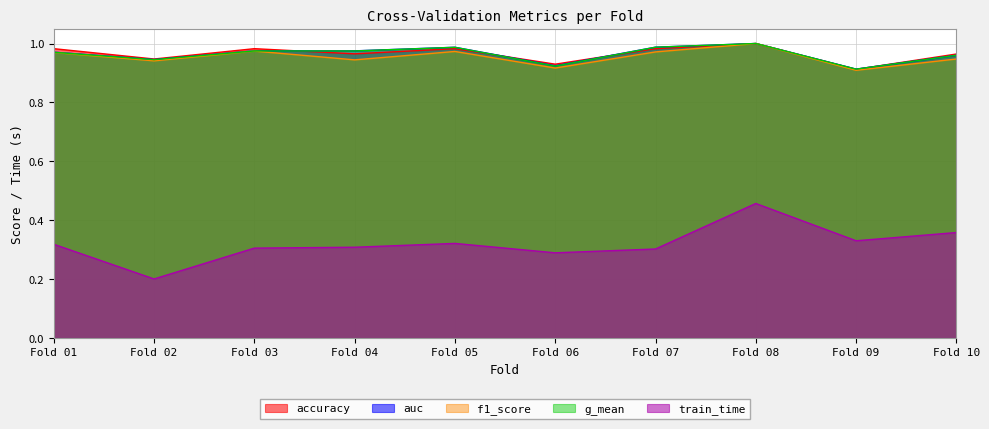

Reading right to left, transcribe all the data shown in this chart.

accuracy: 1.0	0.9	1.0	1.0	0.9	1.0	1.0	1.0	0.9	1.0
auc: 1.0	0.9	1.0	1.0	0.9	1.0	1.0	1.0	0.9	1.0
f1_score: 0.9	0.9	1.0	1.0	0.9	1.0	0.9	1.0	0.9	1.0
g_mean: 1.0	0.9	1.0	1.0	0.9	1.0	1.0	1.0	0.9	1.0
train_time: 0.4	0.3	0.5	0.3	0.3	0.3	0.3	0.3	0.2	0.3